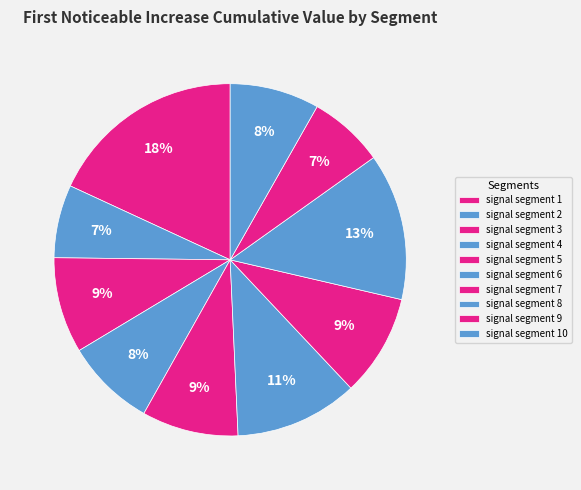

What percentage is the signal segment 8 slice, to the nearest percent?

13%